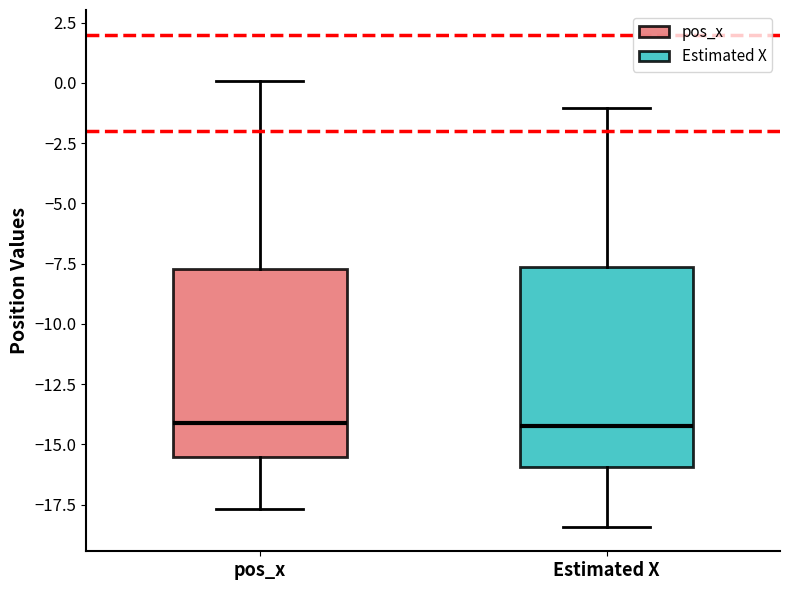

Reading left to right, transcribe this box plot: for each box, give where its median line is, the range the box spans, and where its two whiskers end, as read against the y-axis. The values are not printed on the chart, so give them approximately, as read against the axis.

pos_x: median -14.0, box -15.5 to -7.5, whiskers -17.5 to 0.0
Estimated X: median -14.0, box -16.0 to -7.5, whiskers -18.5 to -1.0